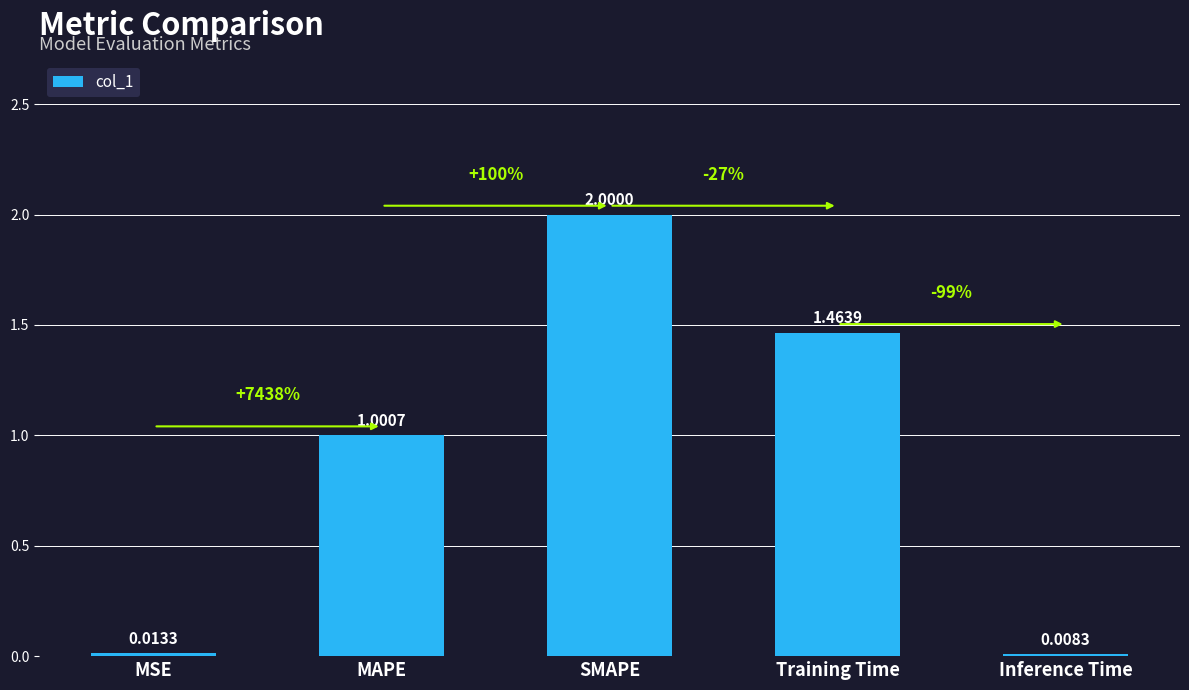

What is the label of the 5th bar from the right?

MSE